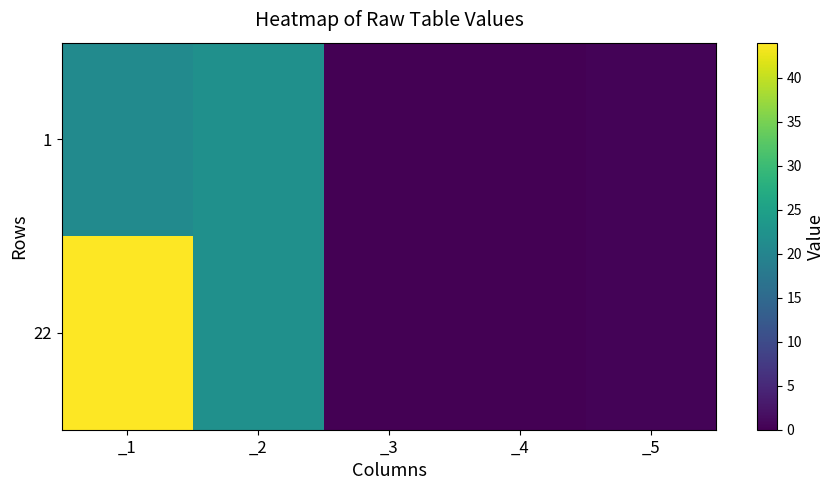

What is the total value across all series at _2?

44.0